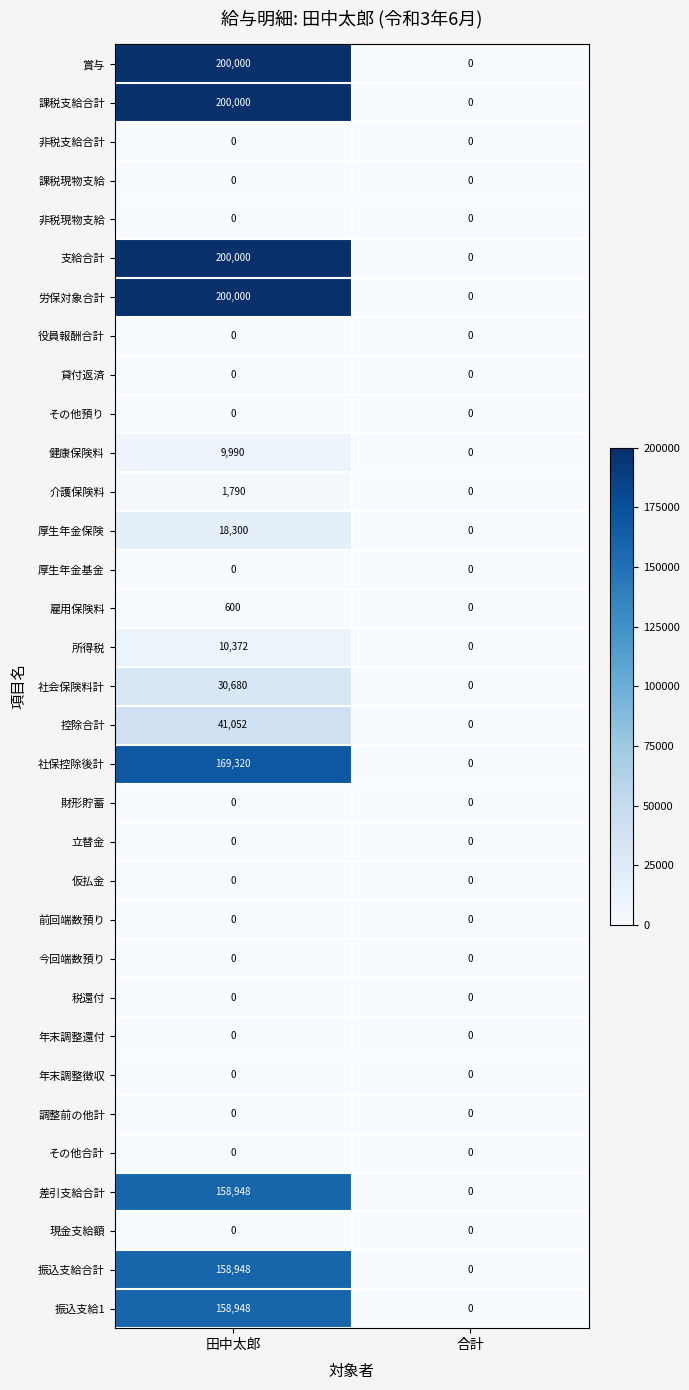

Is the value of その他預り at 合計 greater than the value of 控除合計 at 田中太郎?

No